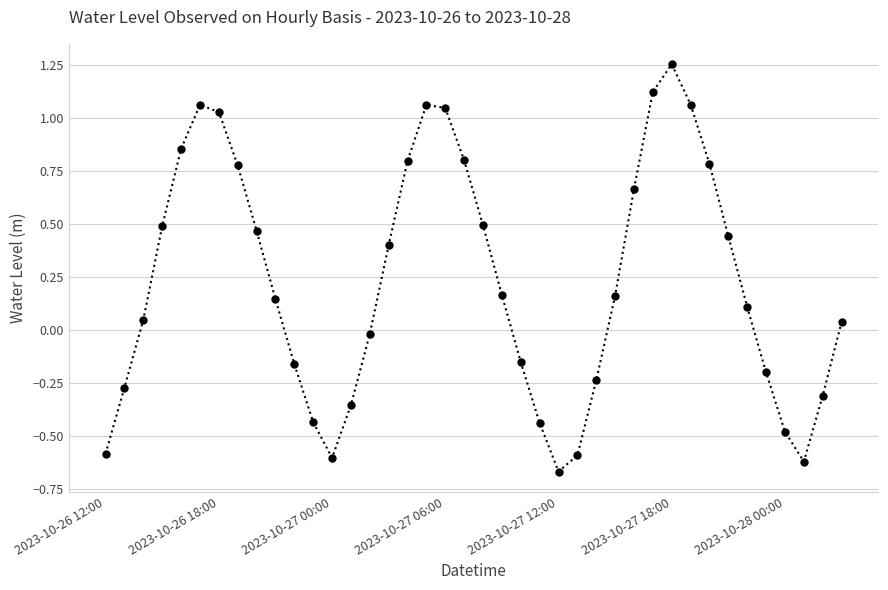

What is the sum of all values?

9.2